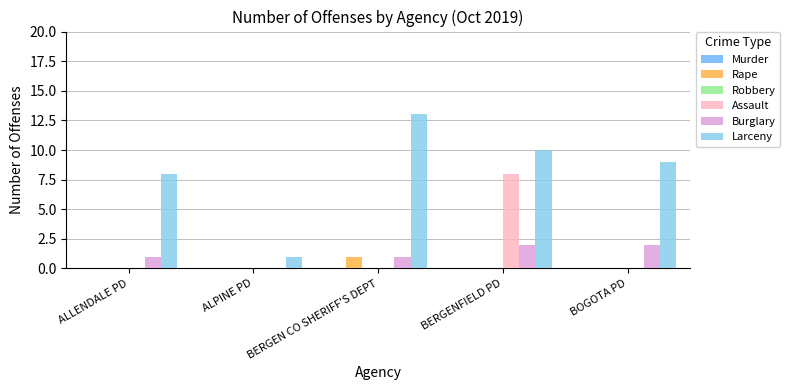

Which series has the widest spread of values?

Larceny